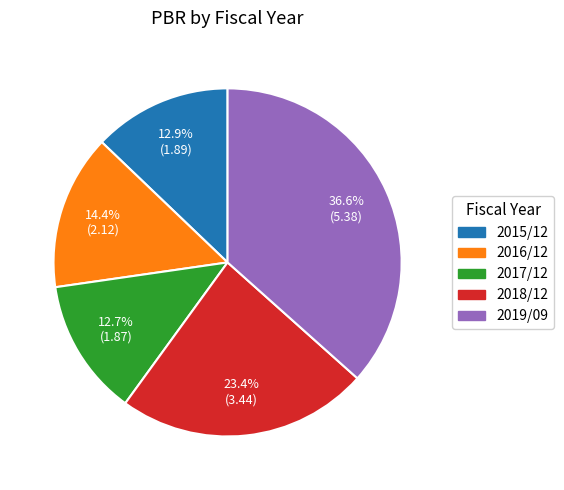

To the nearest percent, what is the combined percentage of 2018/12 and 2017/12?

36%